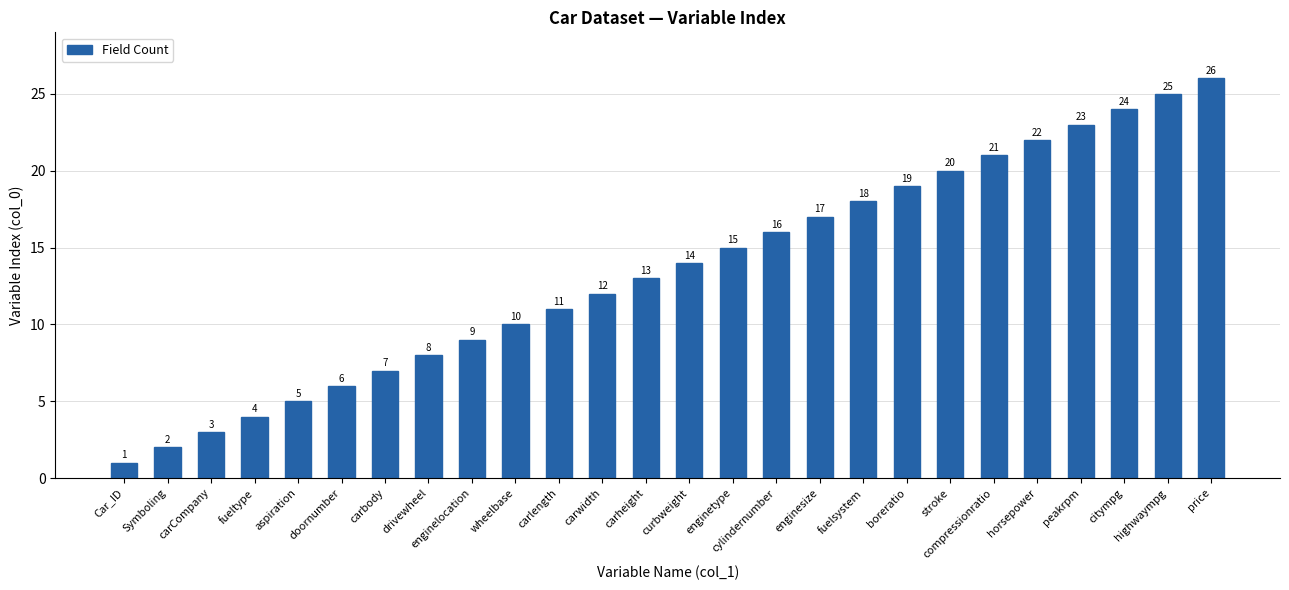

What is the greatest value displayed?

26